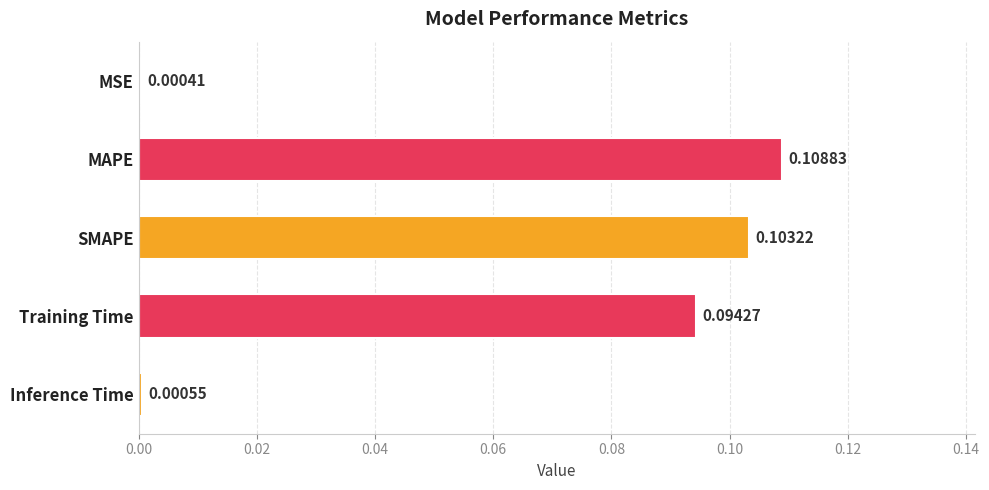

Between Inference Time and MAPE, which is larger?

MAPE